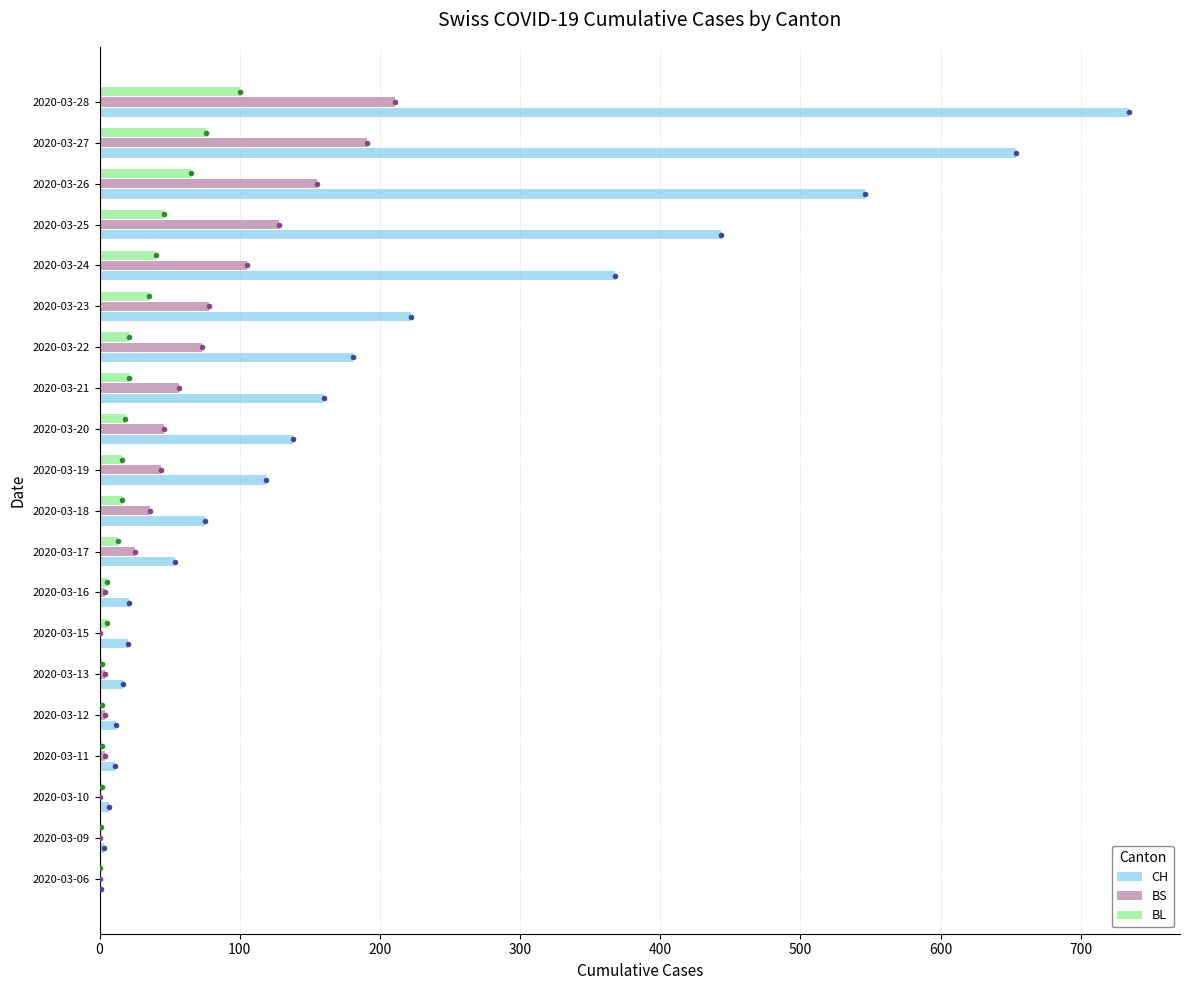

Which series changed the most between 2020-03-06 and 2020-03-19?

CH